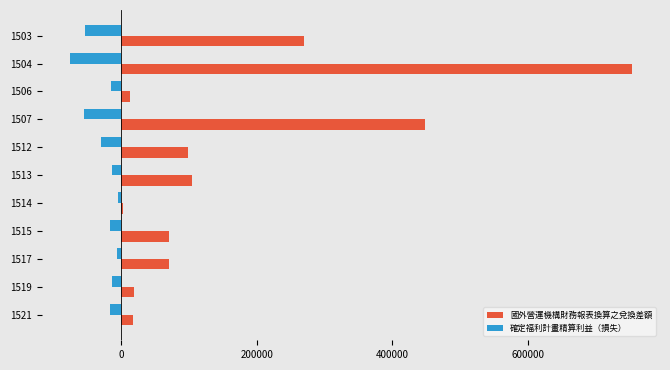

What is the difference between the second highest and minimum values in the 國外營運機構財務報表換算之兌換差額 series?

445789